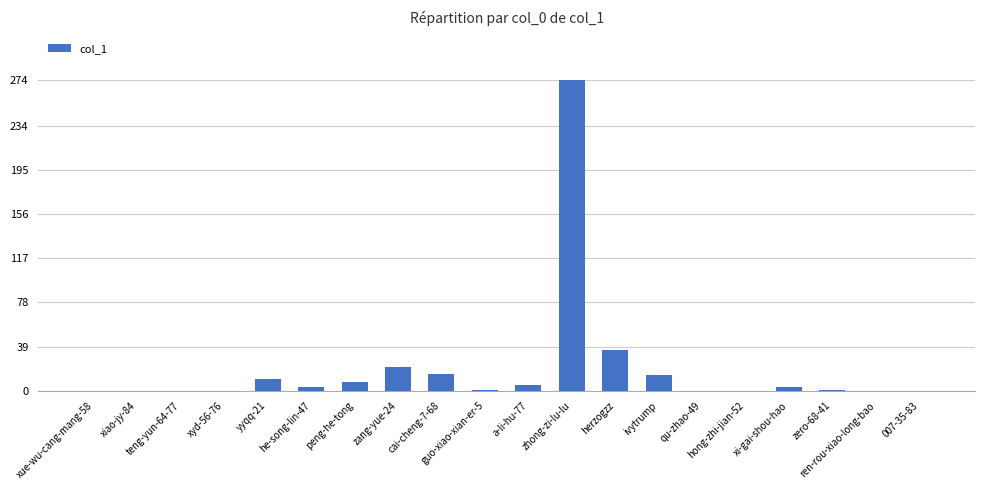

Is it true that the value at yyqq-21 is 10?

True